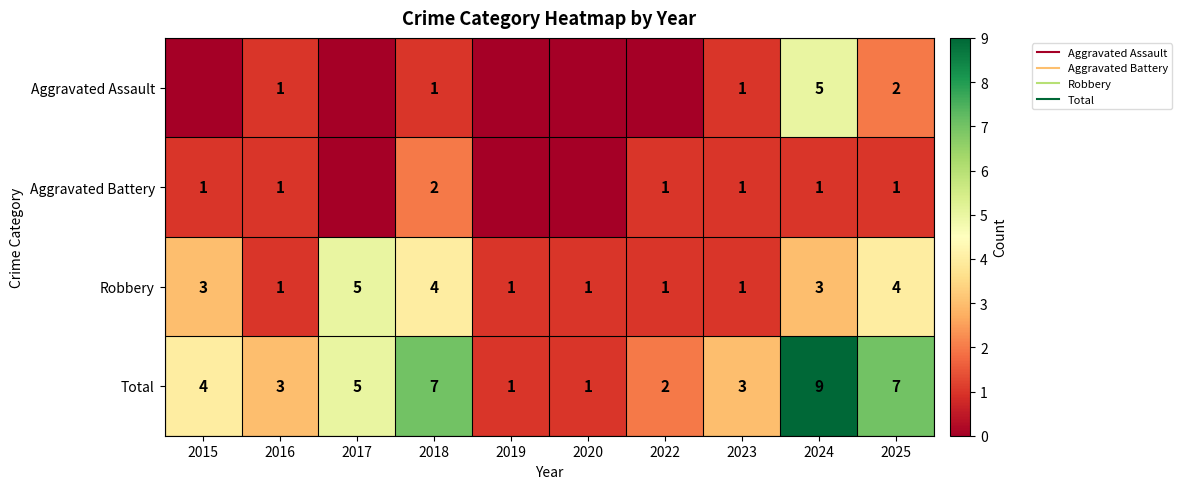

Is it true that Total equals 7 at 2025?

True